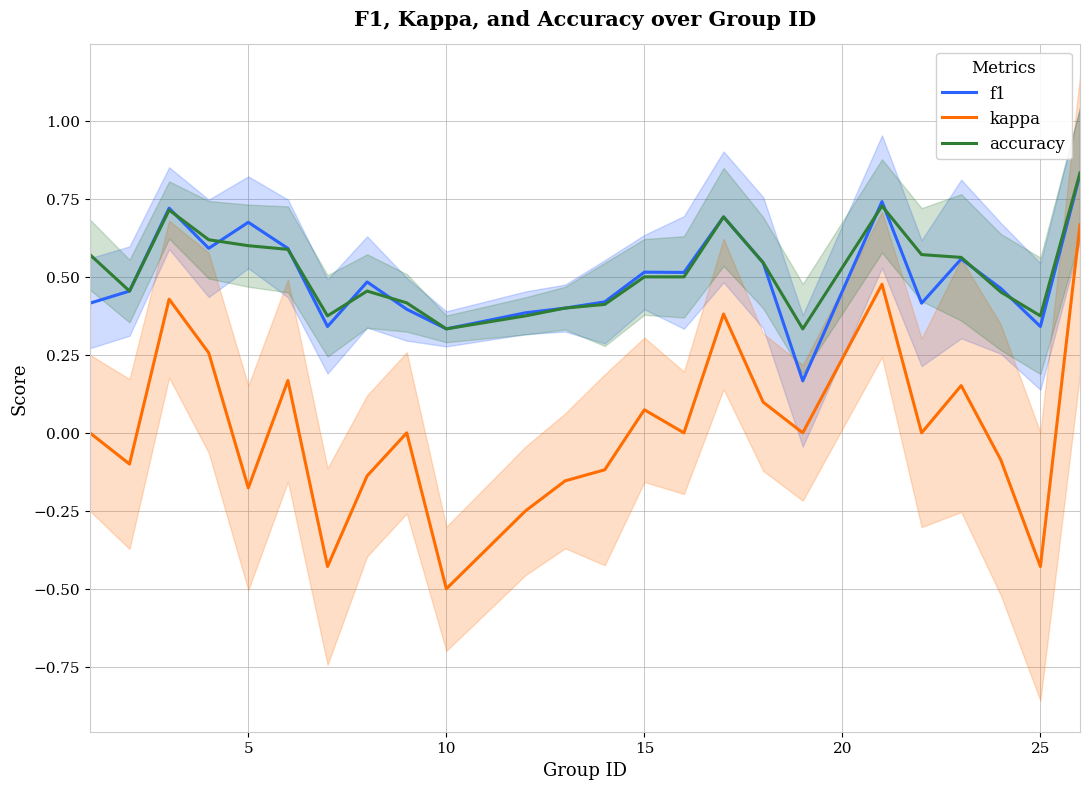

Is the value of kappa at 15 greater than the value of f1 at 10?

No